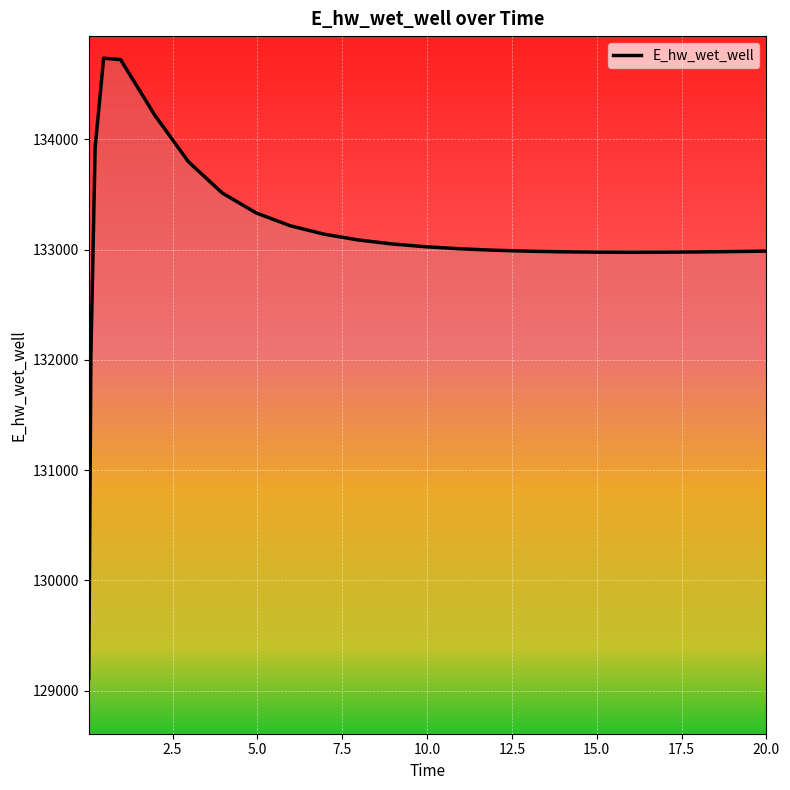

Is this an area chart (filled region under the line)?

No